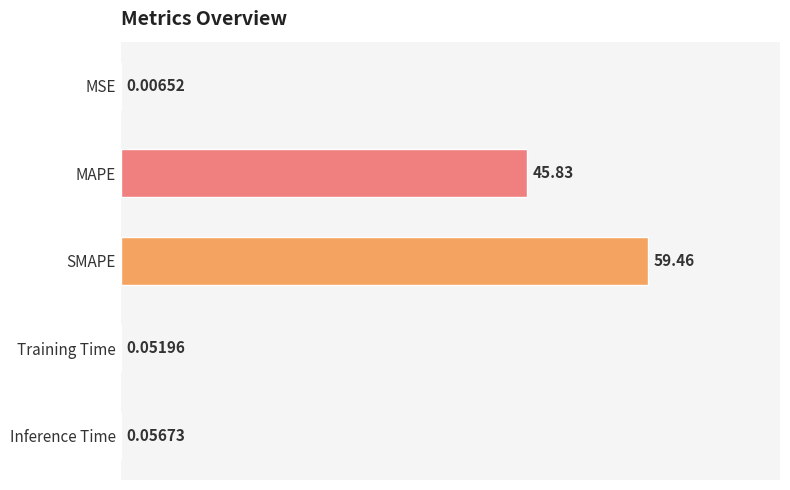

Where is the data nearest to the value 29?

MAPE